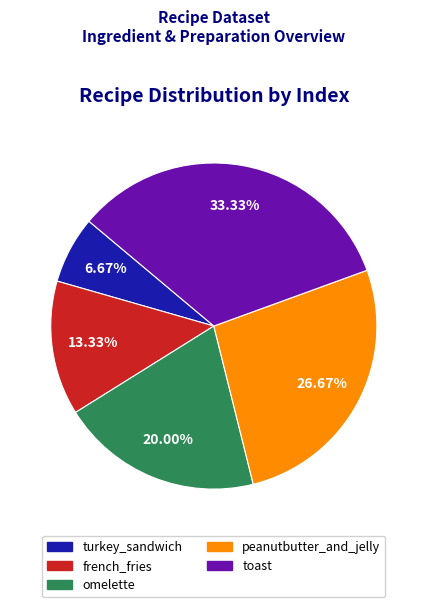

Is it true that toast is 33% of the pie?

True